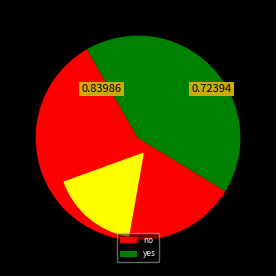

Rank the categories by value from highest to lowest.

no, yes